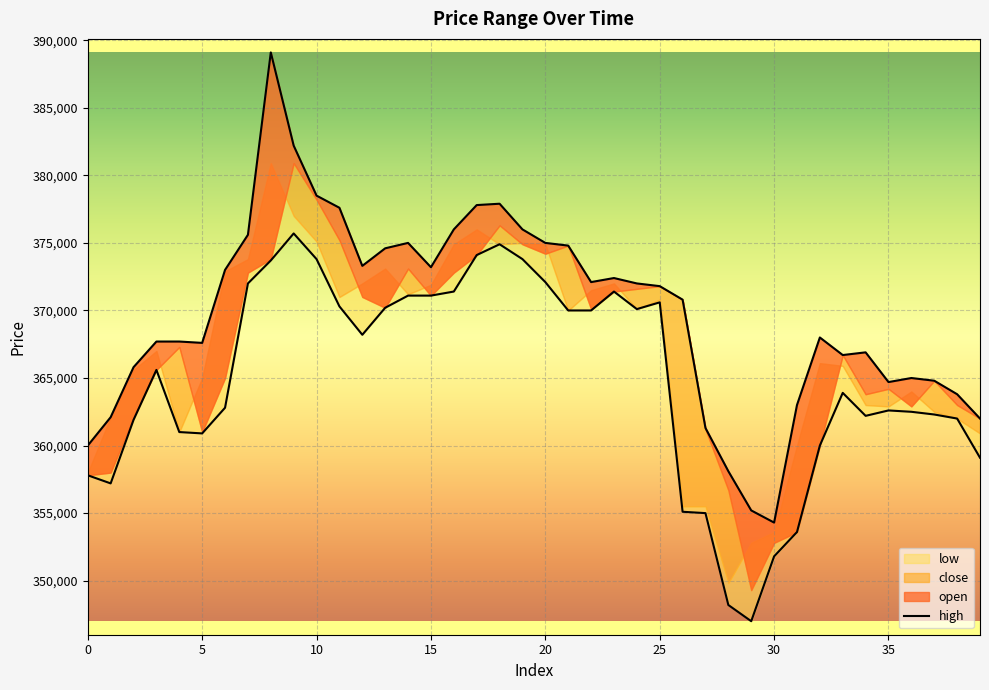

Which series has the largest range (max minus min)?

high